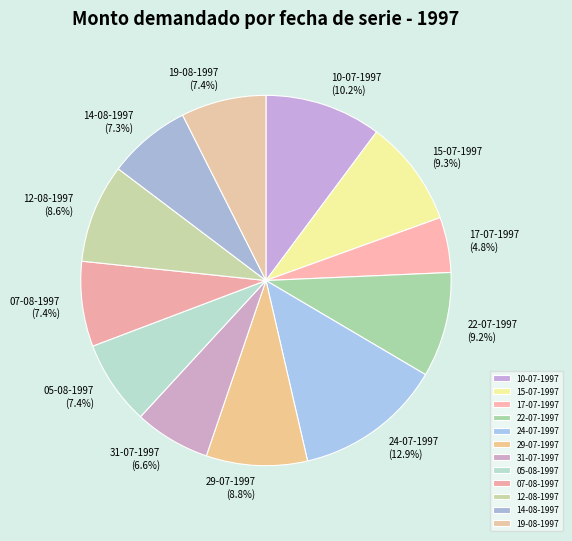

How many slices are in this pie chart?

12